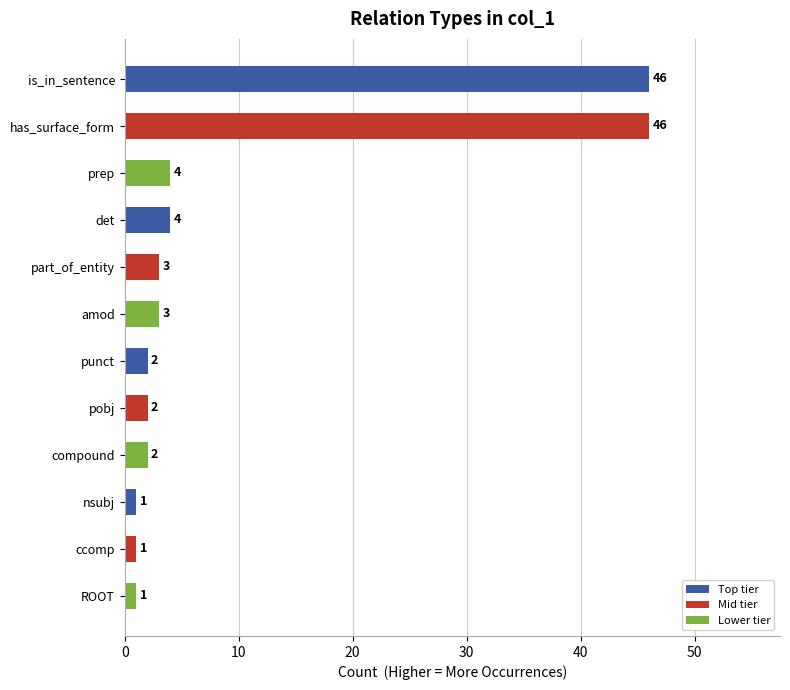

What is the greatest value displayed?

46